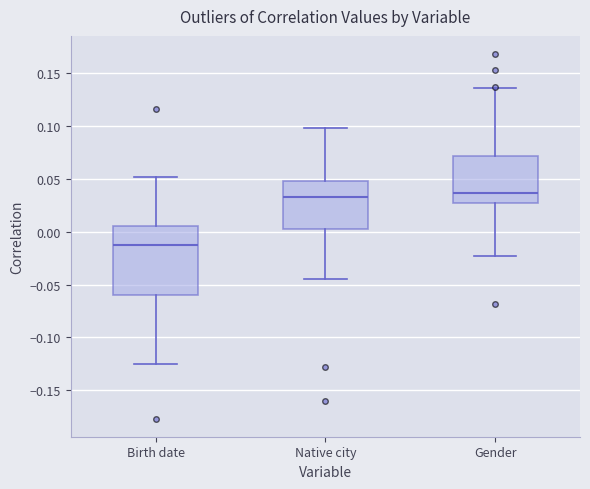

Reading left to right, transcribe this box plot: for each box, give where its median line is, the range the box spans, and where its two whiskers end, as read against the y-axis. The values are not printed on the chart, so give them approximately, as read against the axis.

Birth date: median -0.015, box -0.060 to 0.005, whiskers -0.125 to 0.050
Native city: median 0.035, box 0.005 to 0.050, whiskers -0.045 to 0.100
Gender: median 0.035, box 0.030 to 0.070, whiskers -0.025 to 0.135